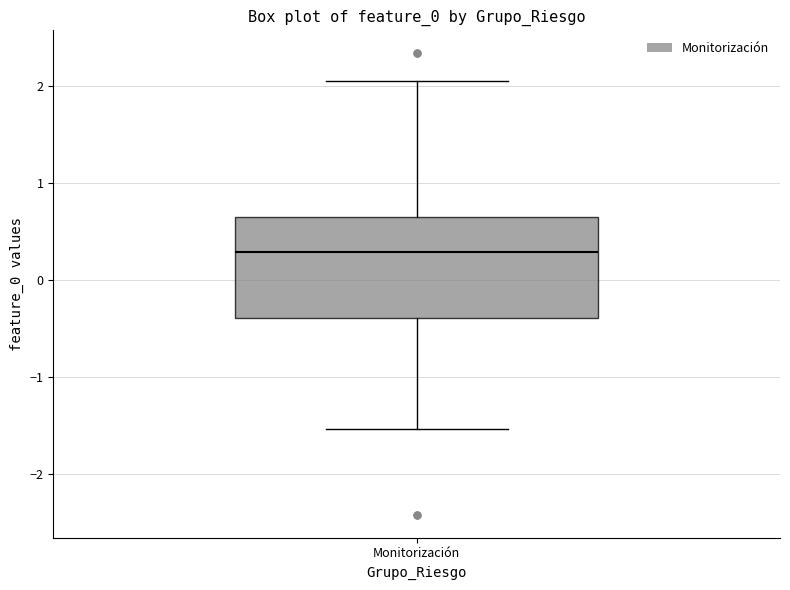

Where does the lower whisker of the box for Monitorización end on the y-axis? The values are not printed on the chart, so give them approximately, as read against the axis.

-1.5